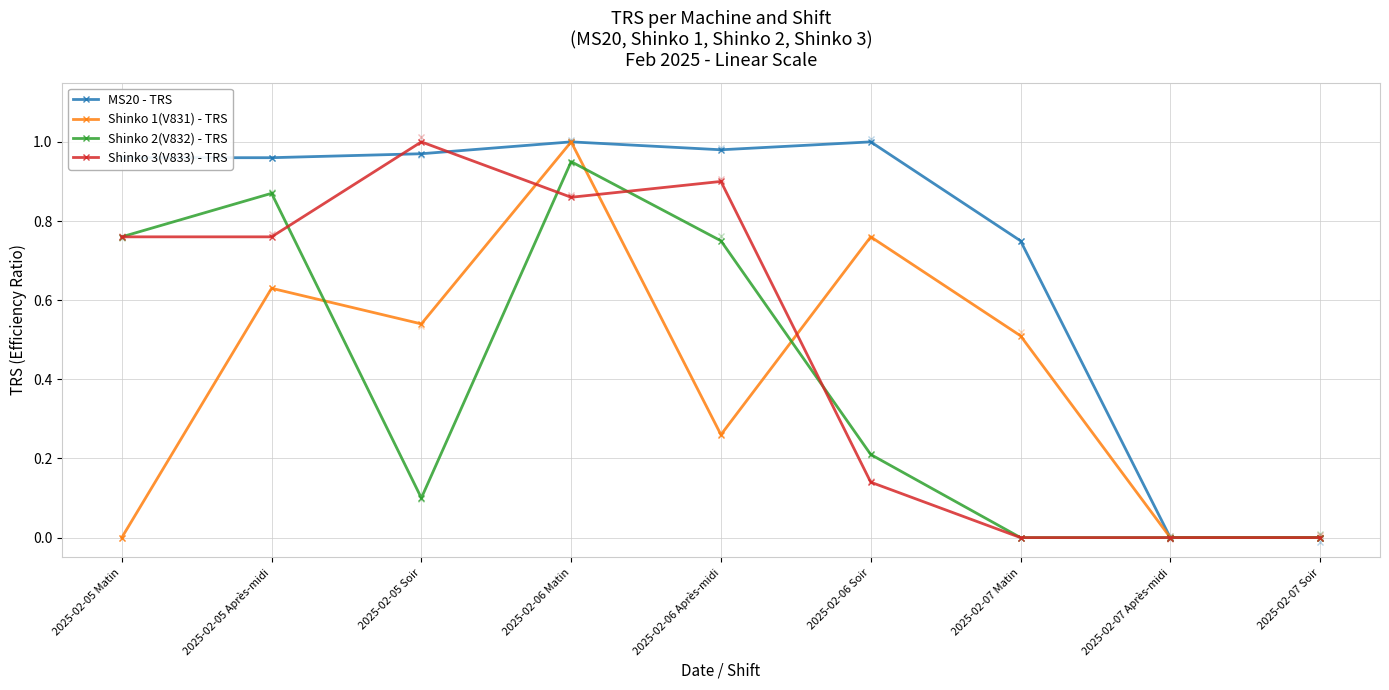

At which label does MS20 - TRS reach its peak?

2025-02-06 Matin